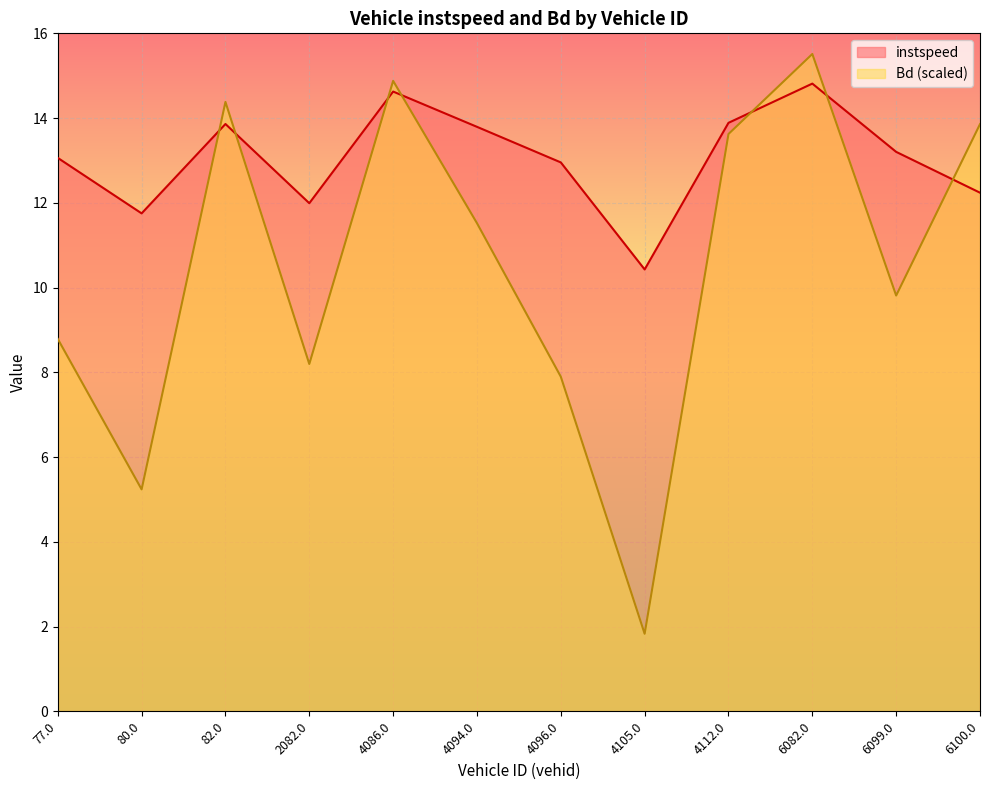

Reading left to right, transcribe all the data shown in this chart.

instspeed: 13.1	11.8	13.9	12.0	14.6	13.8	13.0	10.4	13.9	14.8	13.2	12.2
Bd: 8.8	5.2	14.4	8.2	14.9	11.5	7.9	1.8	13.6	15.5	9.8	13.9